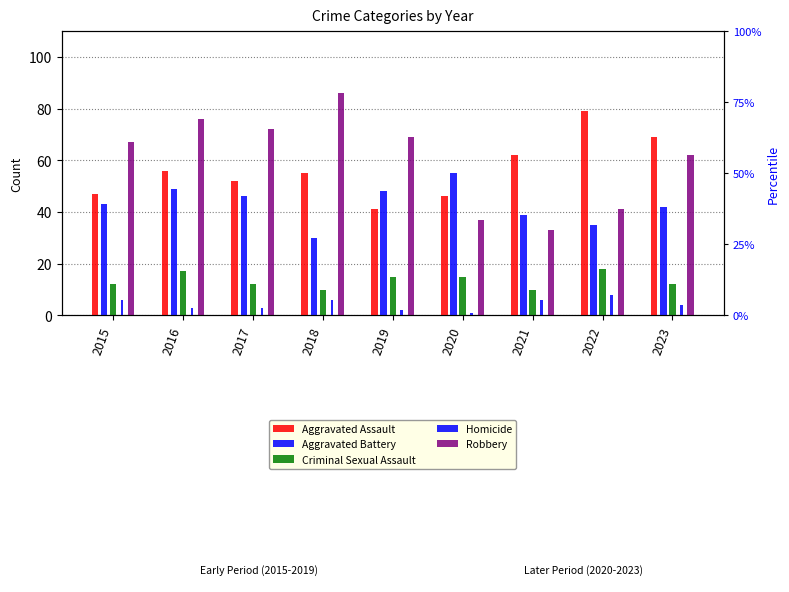

What is the sum of all Homicide values?

39